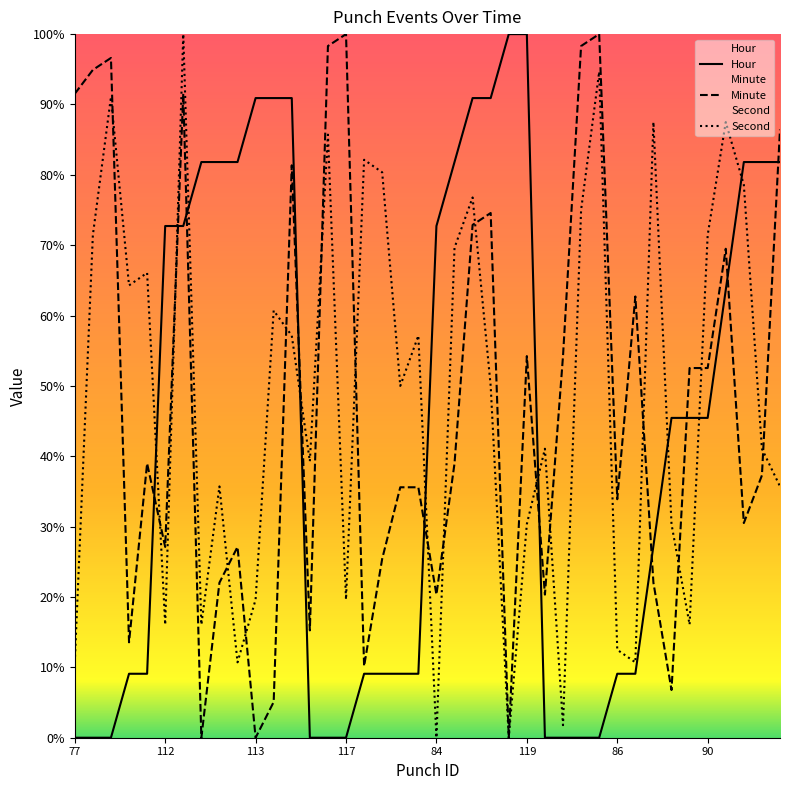

List the series in order of their overall mean, highest first.

Second, Minute, Hour